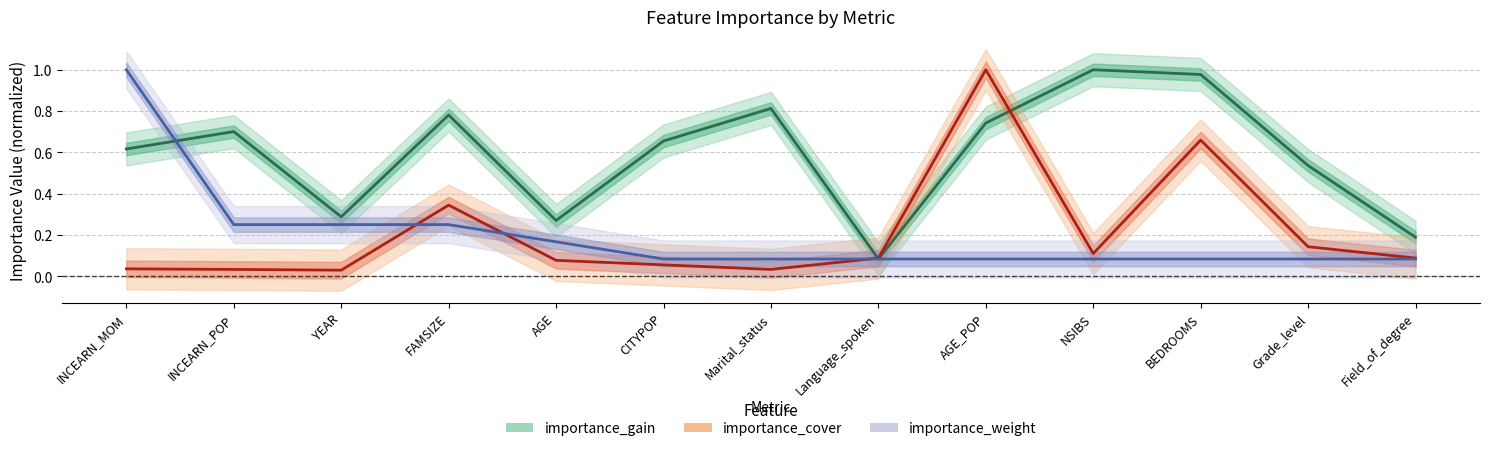

Where is the first local minimum for importance_cover?

YEAR